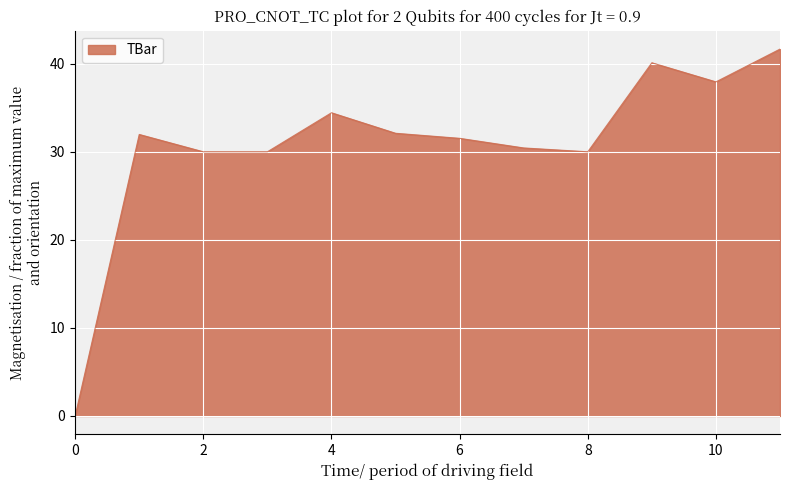

What is the maximum value shown in the chart?

41.7